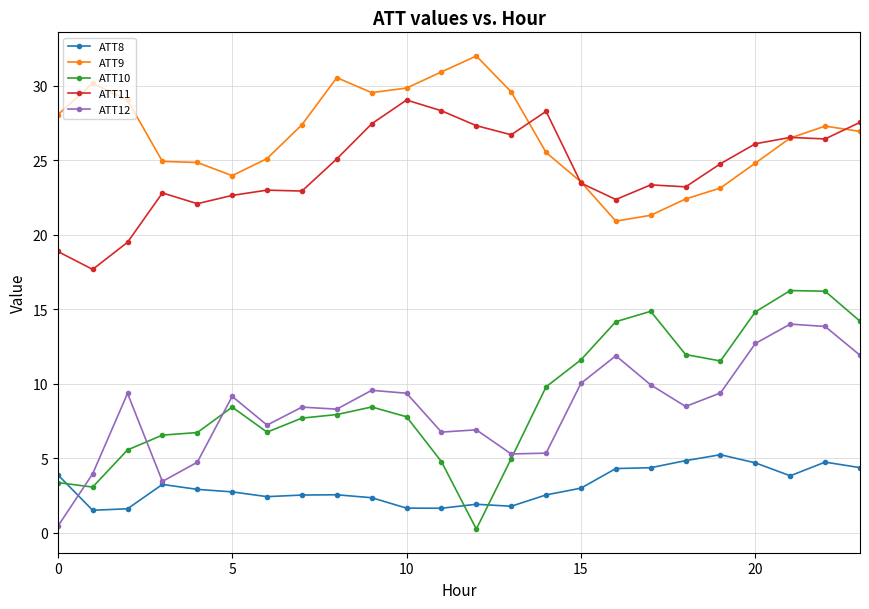

Which series has the widest spread of values?

ATT10